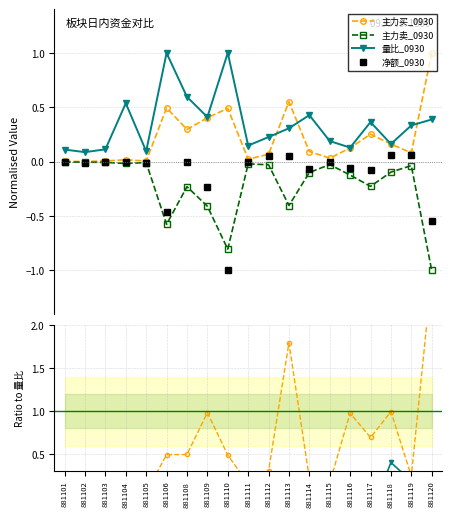

What is the value of the 量比_0930 point at the 11th from the left?

0.2